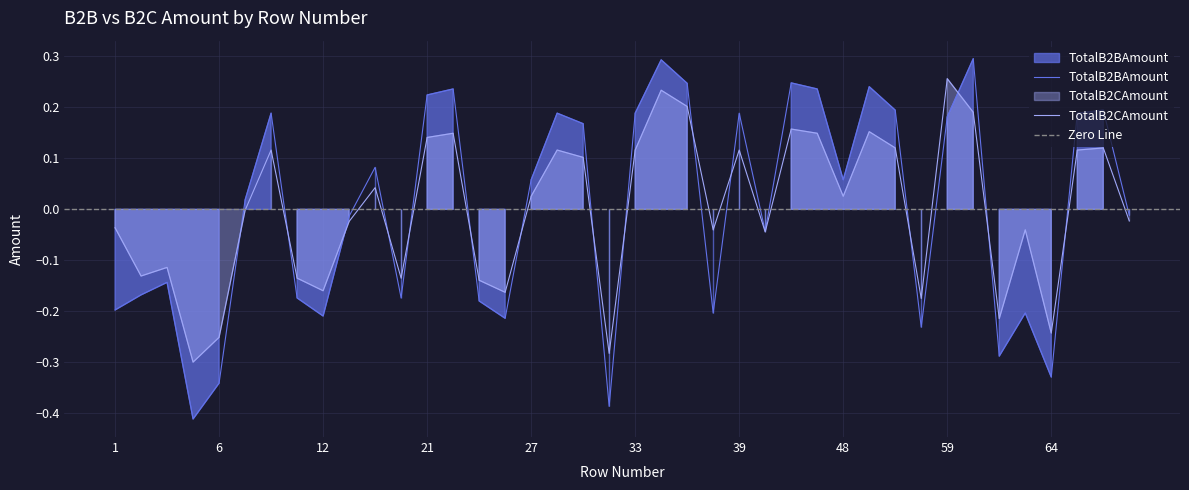

Is it true that TotalB2CAmount equals -0.0 at 15?

False